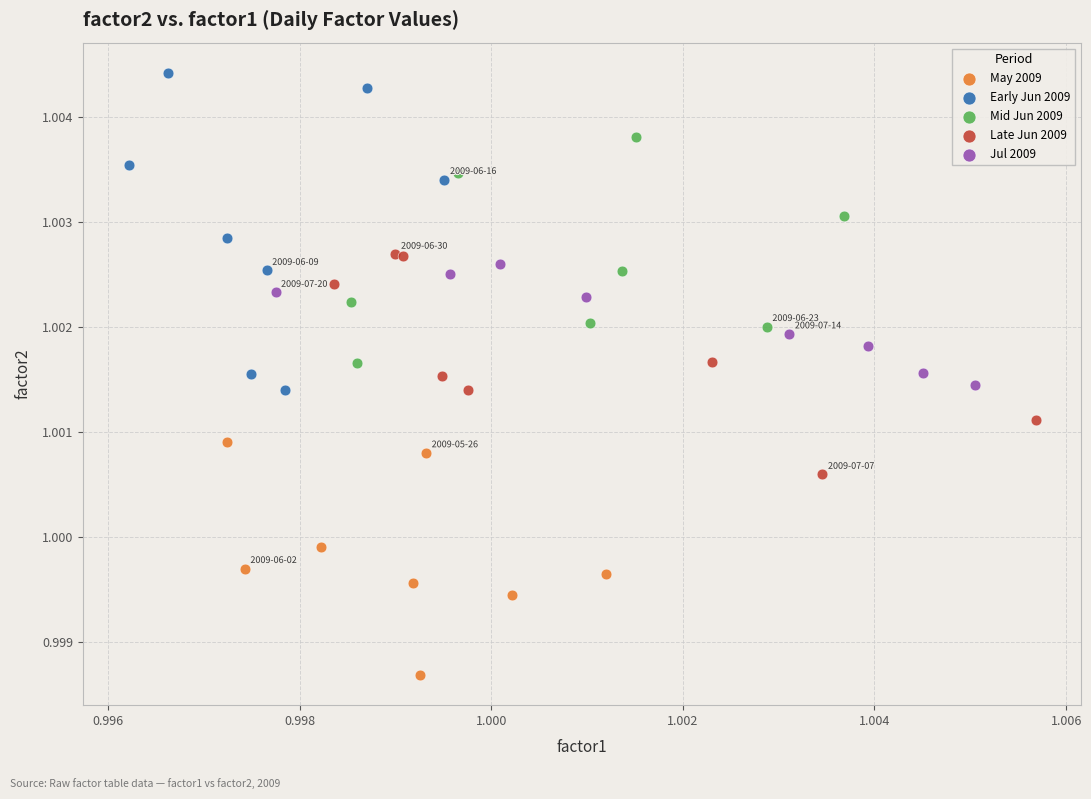

Which series reaches the maximum Y coordinate?

Early Jun 2009